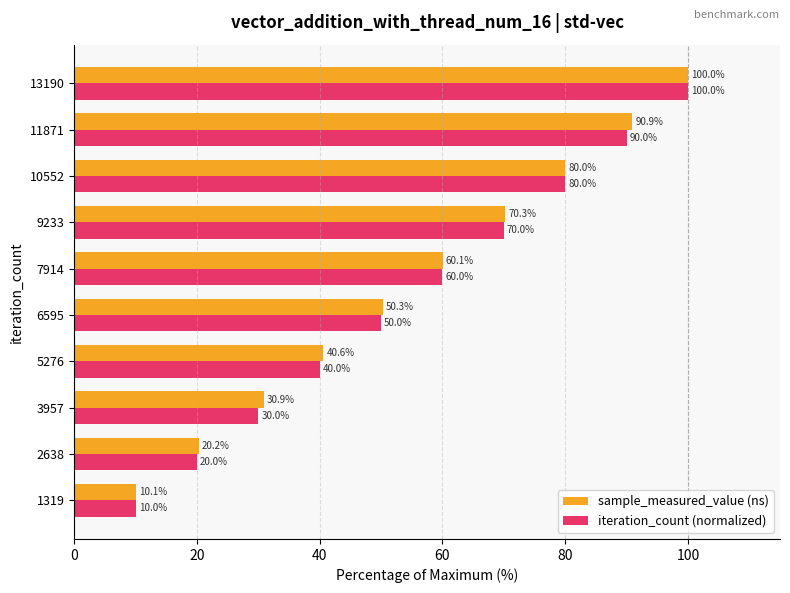

Which series has the widest spread of values?

iteration_count (normalized)